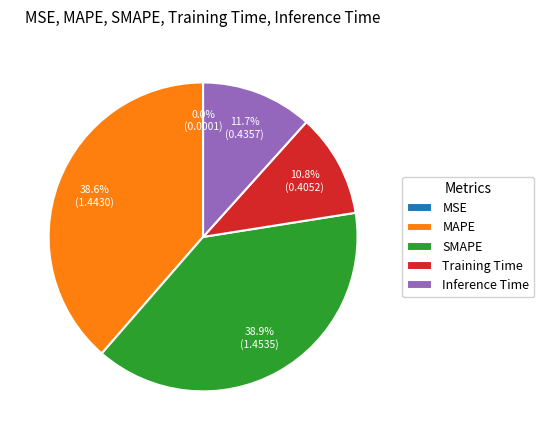

Which has a higher value, SMAPE or Inference Time?

SMAPE